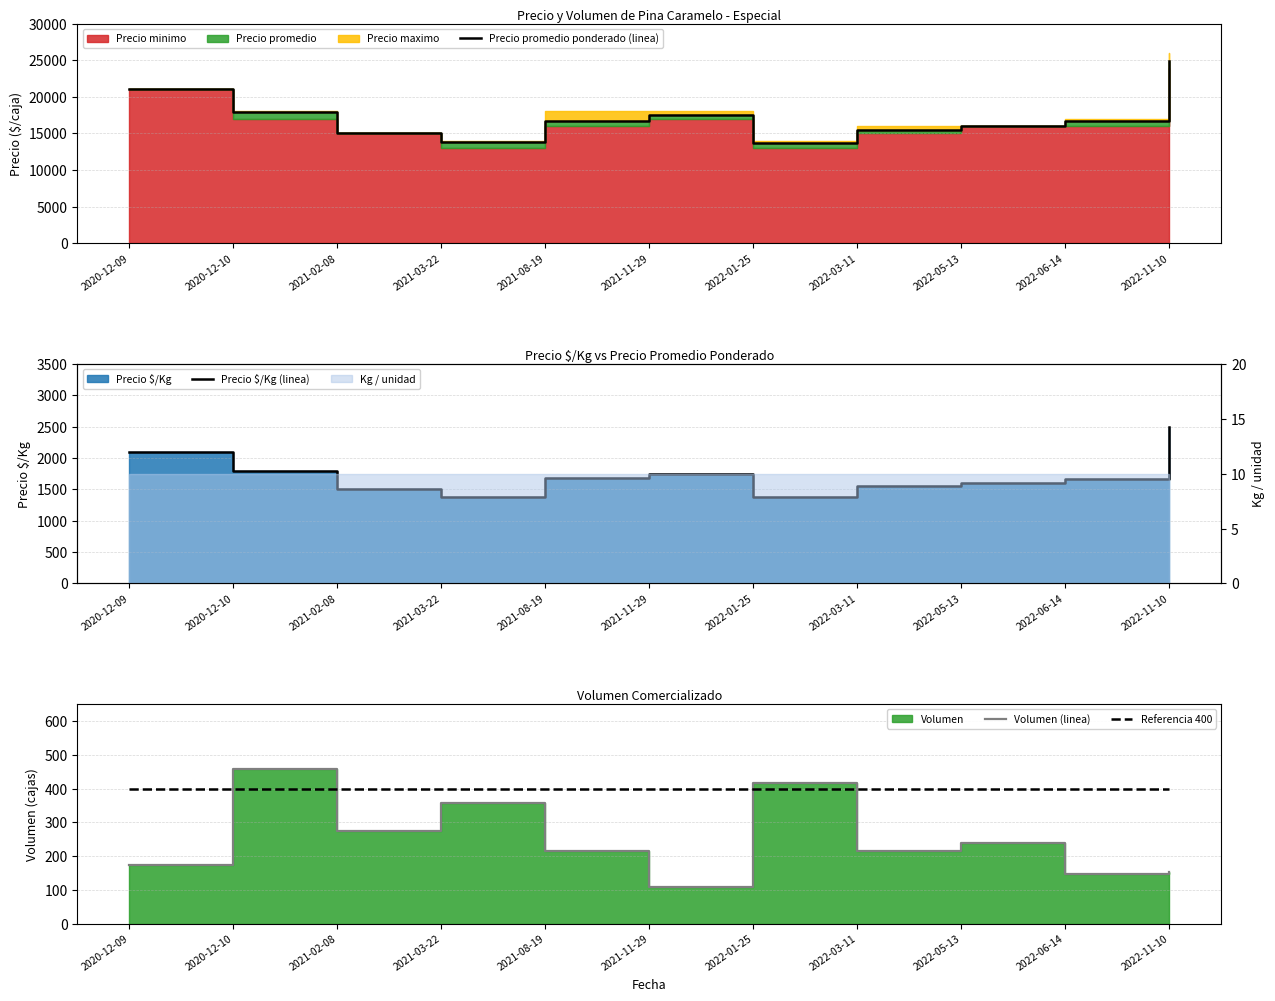

What position from the left is 2021-03-22?

4